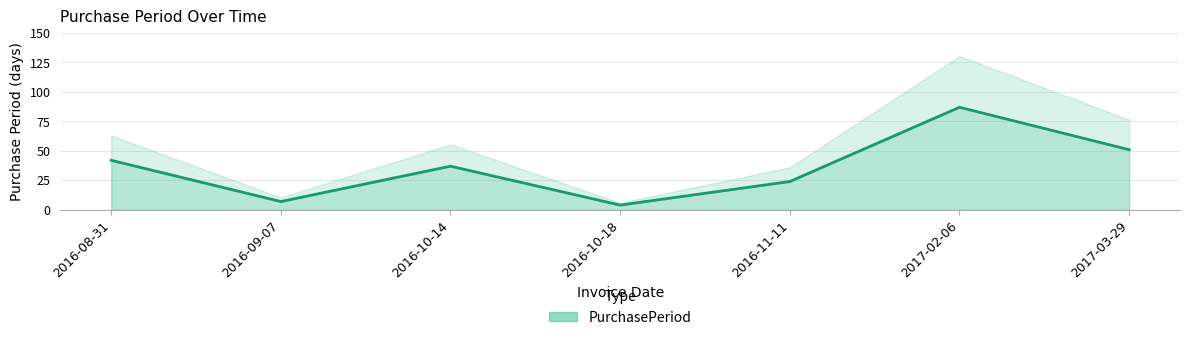

Approximately how many times larger is the value at 2016-11-11 compared to 2017-02-06?

0.3